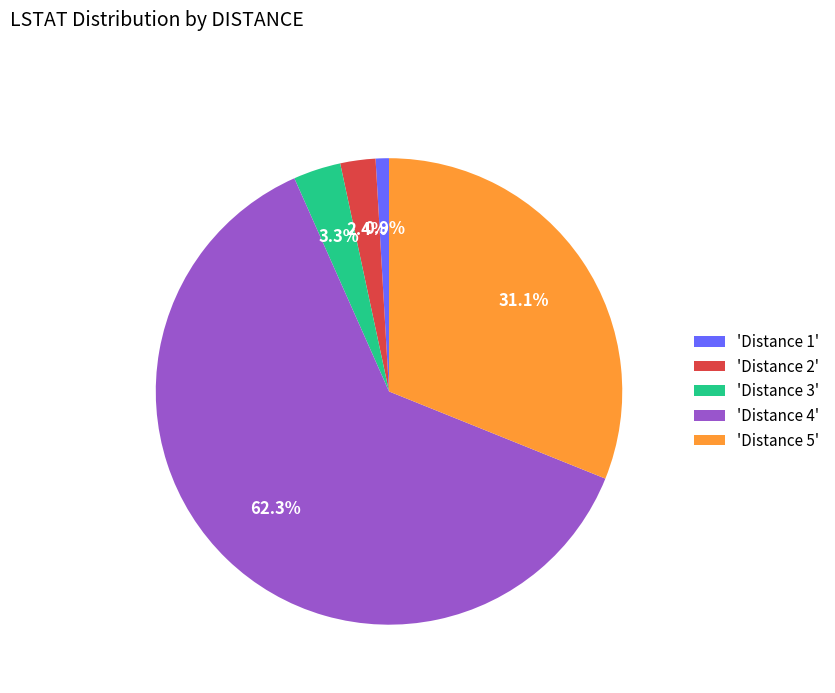

Between 'Distance 2' and 'Distance 5', which is larger?

'Distance 5'